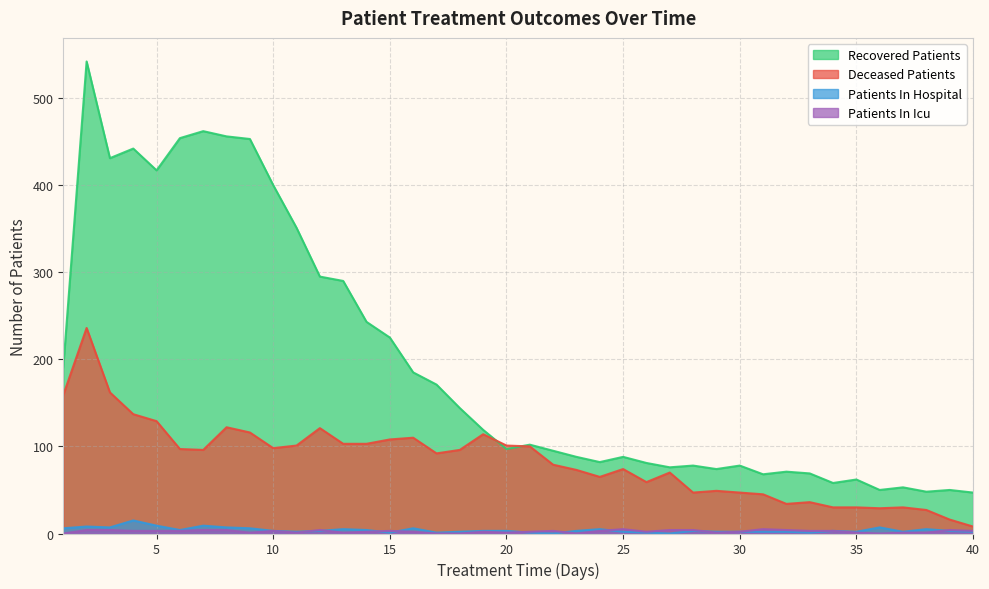

Reading right to left, extract all data points from this chart.

recovered_patients: 47	50	48	53	50	62	58	69	71	68	78	74	78	76	81	88	82	88	95	102	97	119	144	171	185	225	243	290	295	351	400	453	456	462	454	417	442	431	542	191
deceased_patients: 8	16	27	30	29	30	30	36	34	45	47	49	47	70	59	74	65	73	79	100	101	114	96	92	110	108	103	103	121	101	98	116	122	96	97	129	137	162	236	159
patients_in_hospital: 2	3	5	2	7	2	3	1	2	2	2	2	3	0	1	2	5	3	0	1	3	3	2	1	6	1	4	5	3	2	3	6	7	9	4	9	15	7	8	6
patients_in_icu: 3	4	1	1	0	1	3	3	4	5	2	1	4	4	2	5	3	0	3	2	1	2	0	0	2	3	2	1	4	1	3	1	4	4	3	3	3	4	4	0